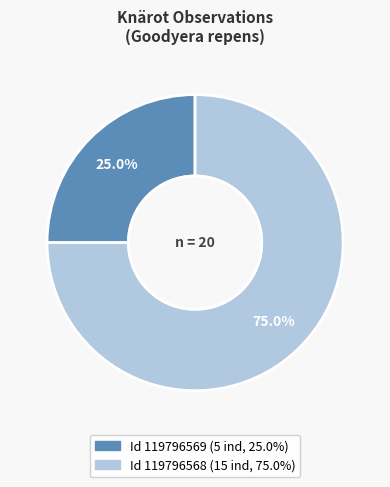

Does any single category account for the majority?

Yes